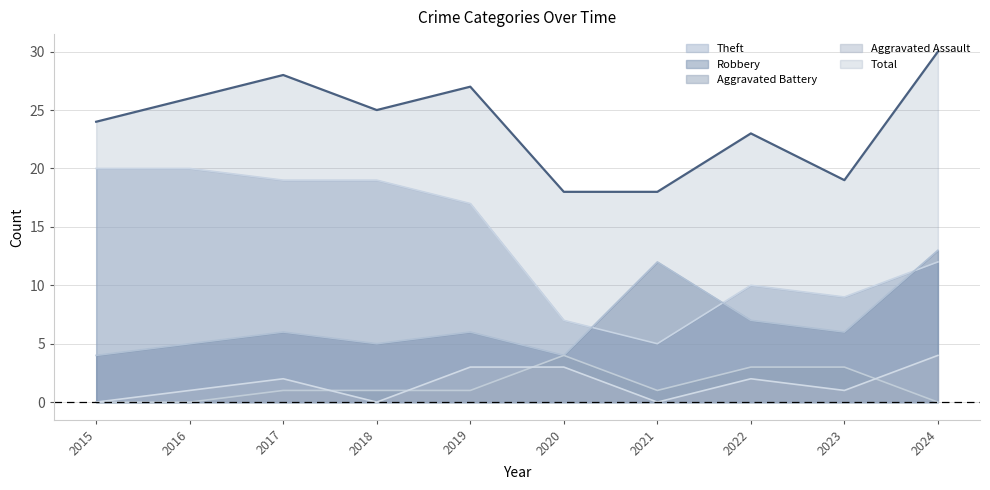

Reading left to right, extract all data points from this chart.

Theft: 20	20	19	19	17	7	5	10	9	12
Robbery: 4	5	6	5	6	4	12	7	6	13
Aggravated Assault: 0	1	2	0	3	3	0	2	1	4
Aggravated Battery: 0	0	1	1	1	4	1	3	3	0
Total: 24	26	28	25	27	18	18	23	19	30